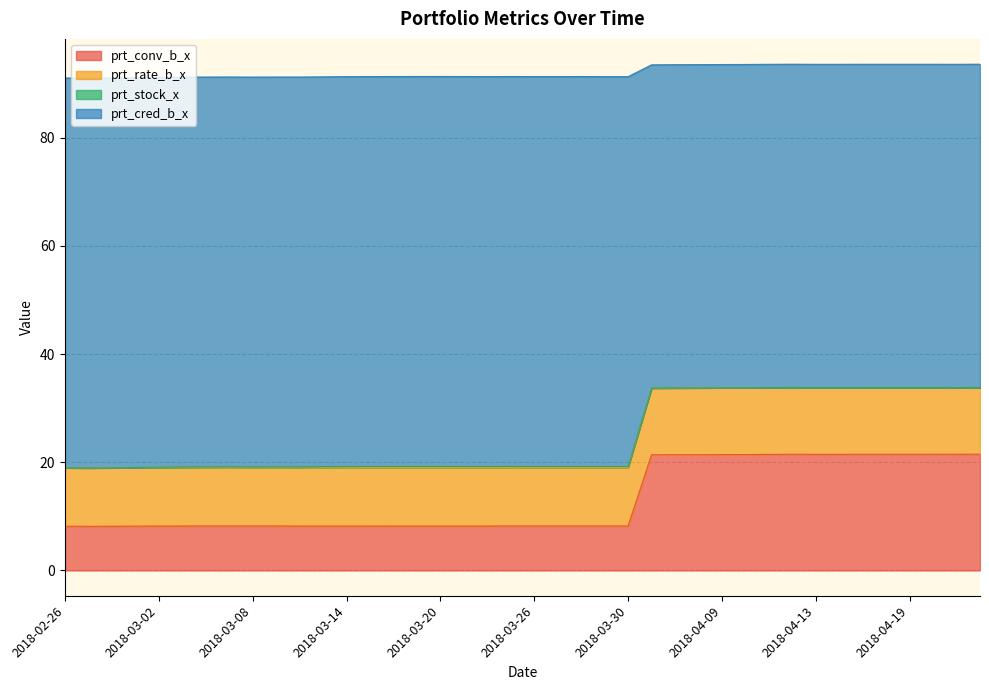

What is the maximum value for prt_conv_b_x?

21.5